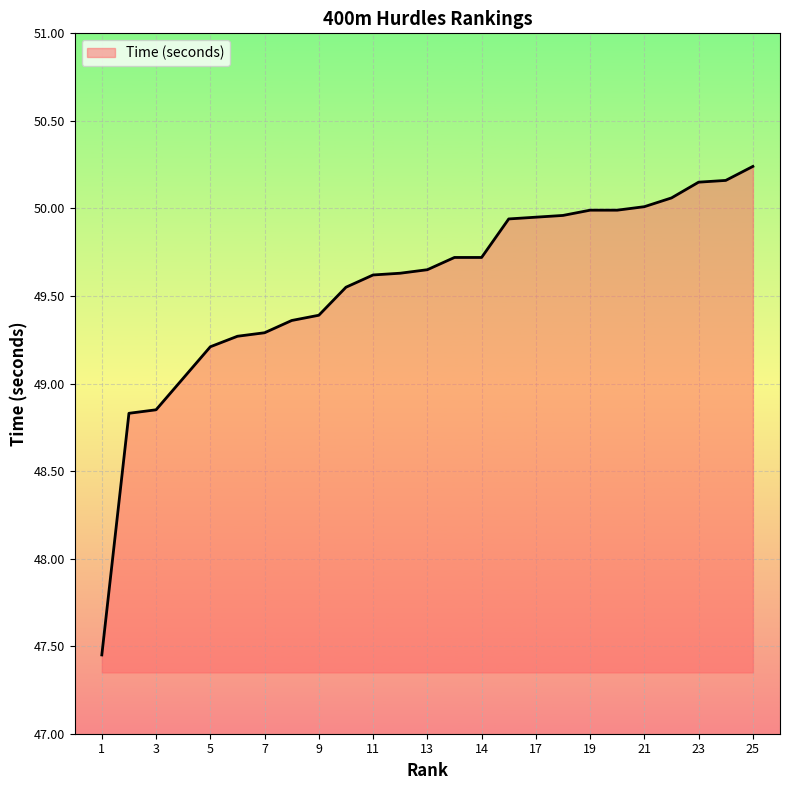

How many series are shown in this chart?

1